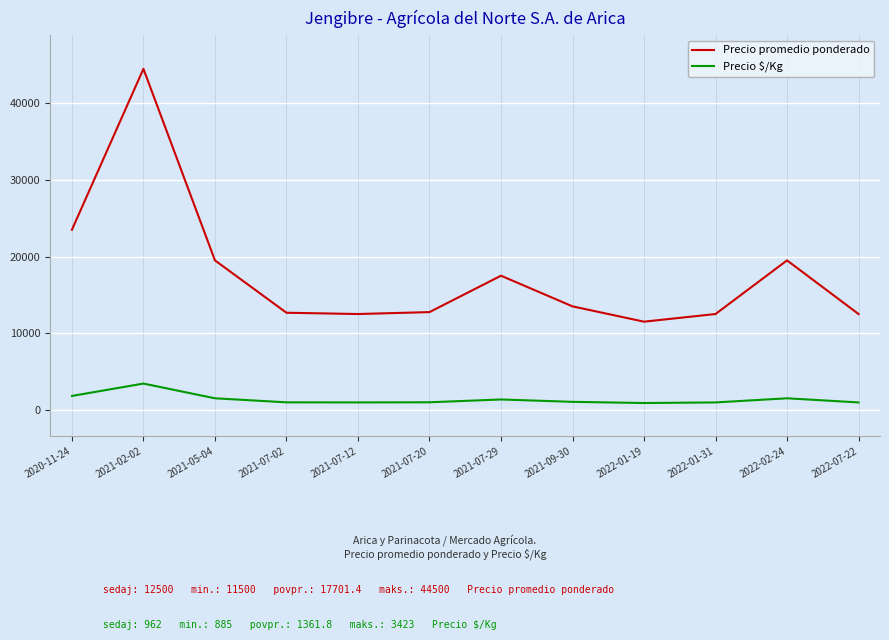

What is the difference between the maximum and second lowest values in the Precio promedio ponderado series?

32000